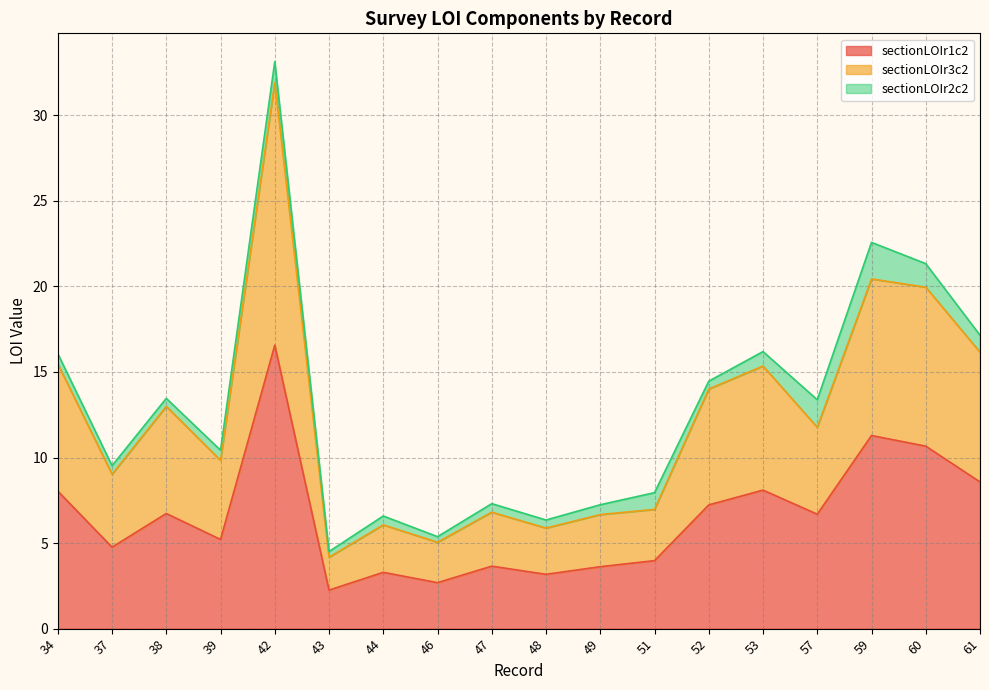

What is the total value across all series at 42?

33.1